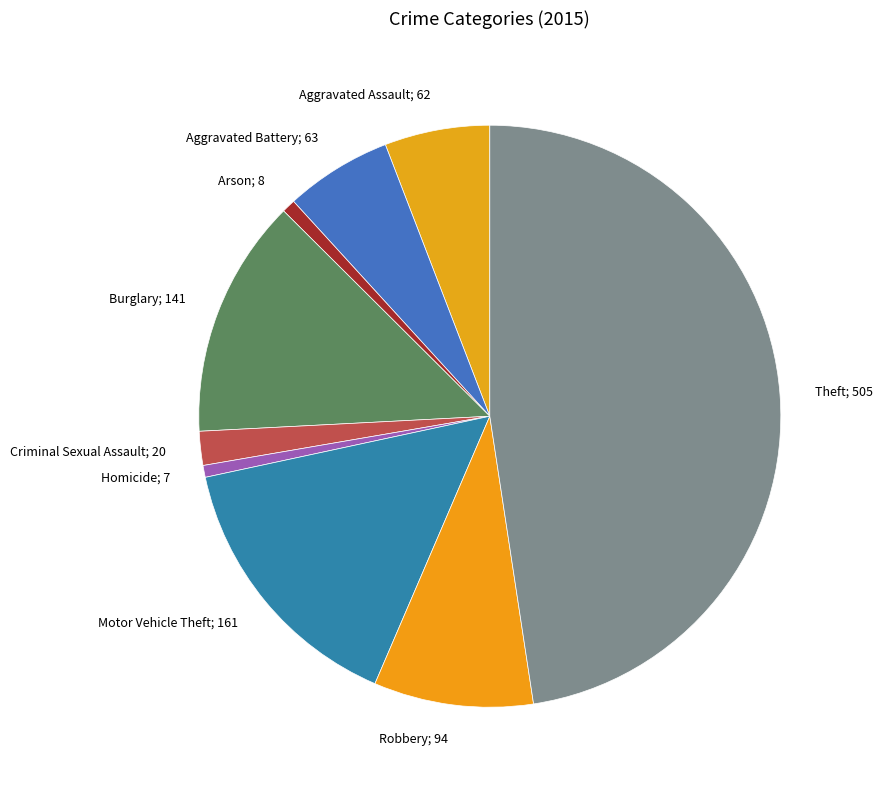

The Robbery; 94 slice represents 9% of the pie. True or false?

True